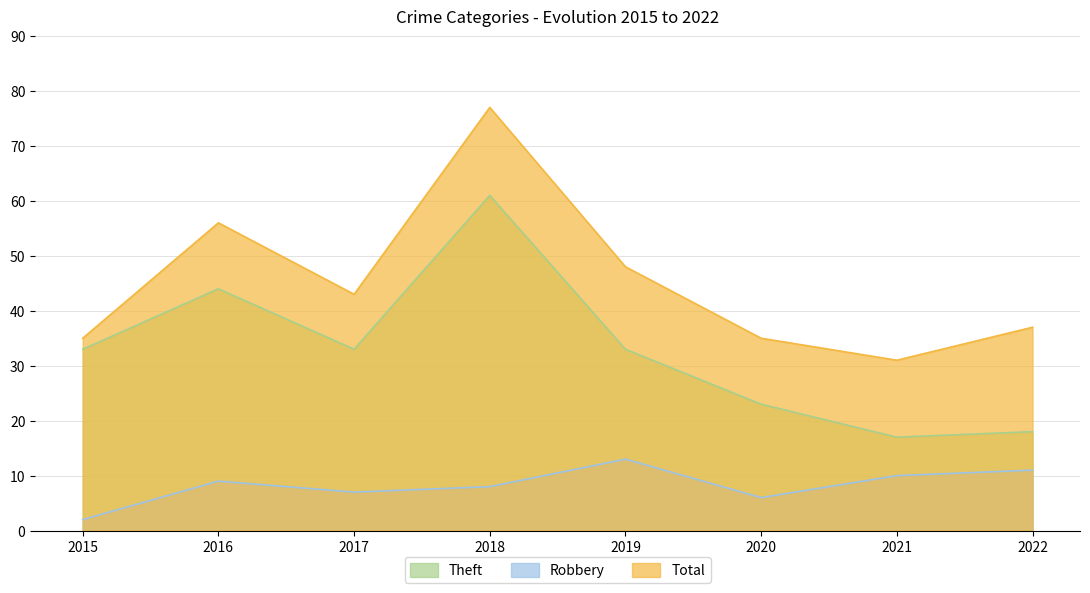

How many data points in Robbery are above 9?

3